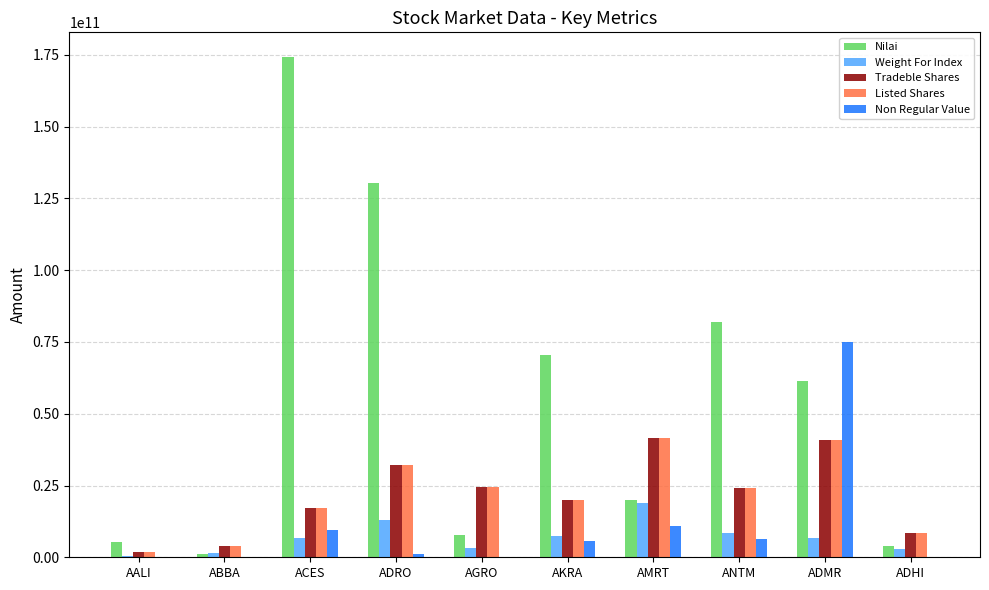

The value of Tradeble Shares at AGRO is 24493093216. True or false?

True